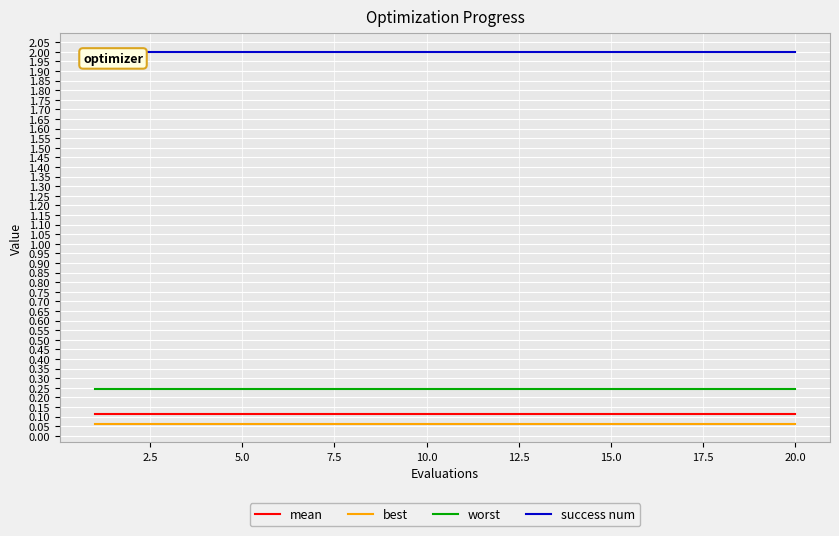

What are all the series names shown in the legend?

mean, best, worst, success num